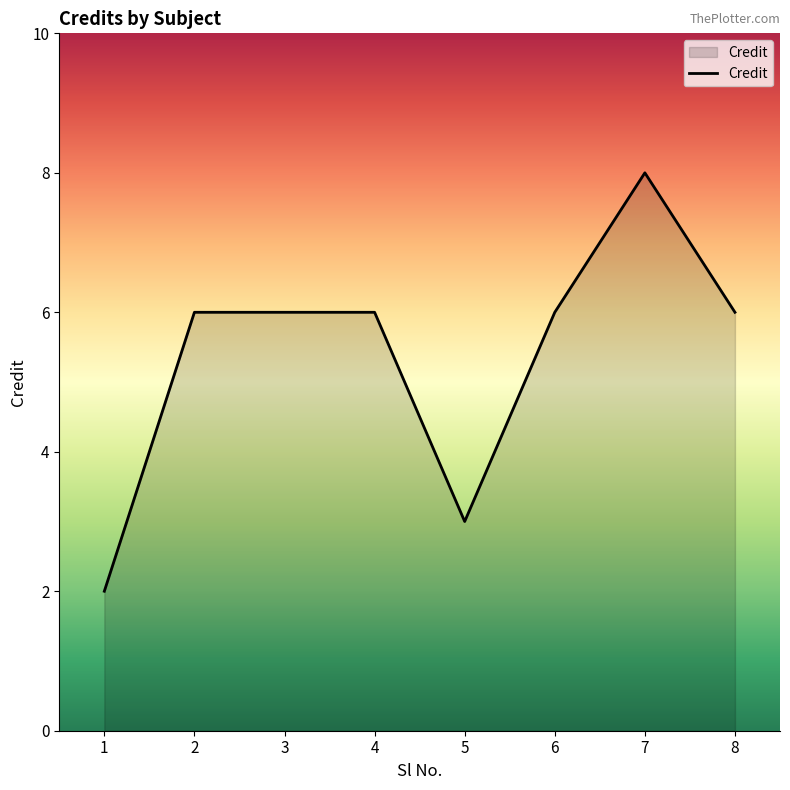

Reading left to right, list all the values displayed in this chart.

2	6	6	6	3	6	8	6